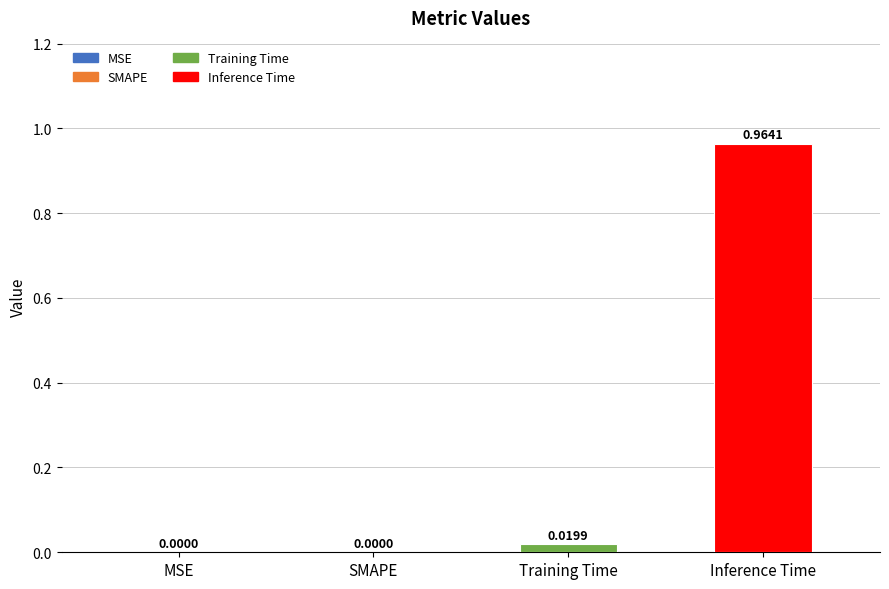

Which has a higher value, MSE or Training Time?

Training Time